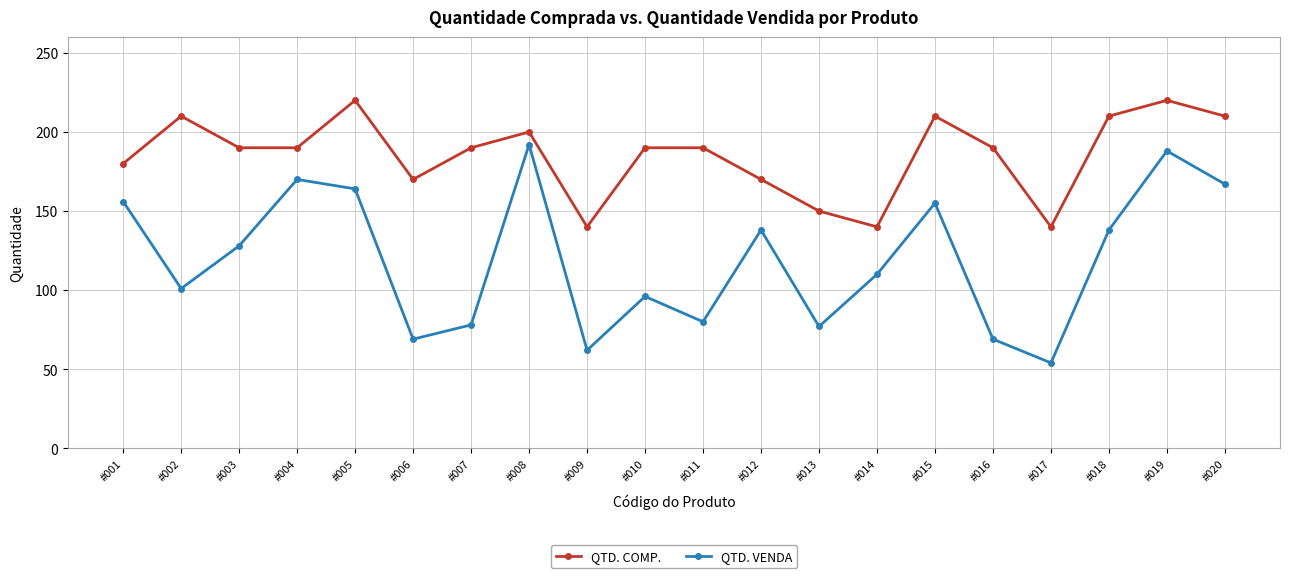

Which series changed the most between #007 and #013?

QTD. COMP.